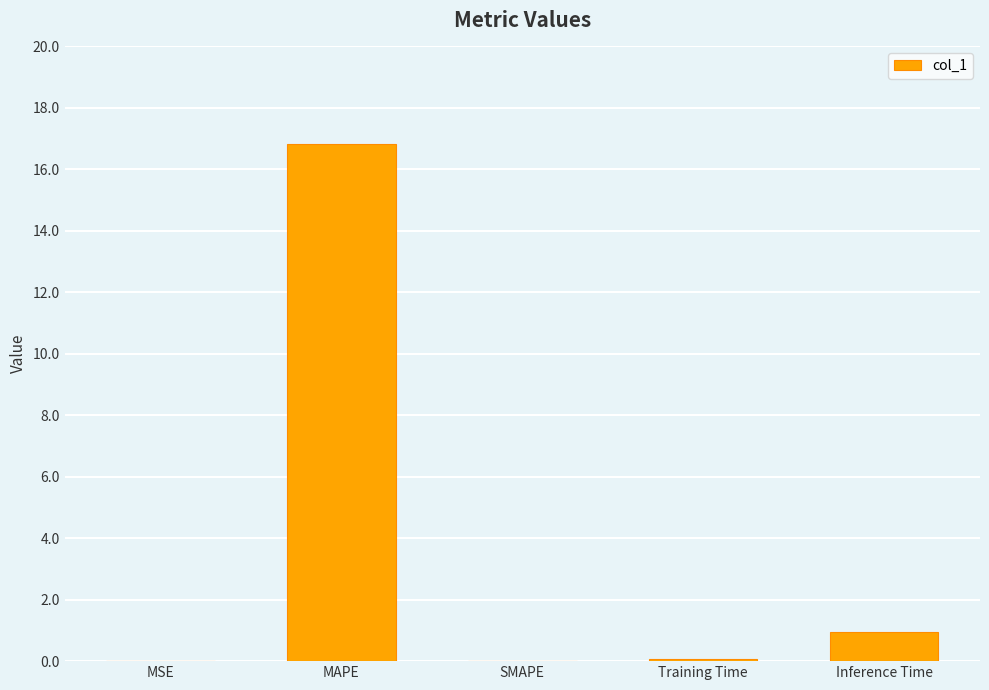

The chart shows a value of 0.9 at Inference Time. True or false?

True